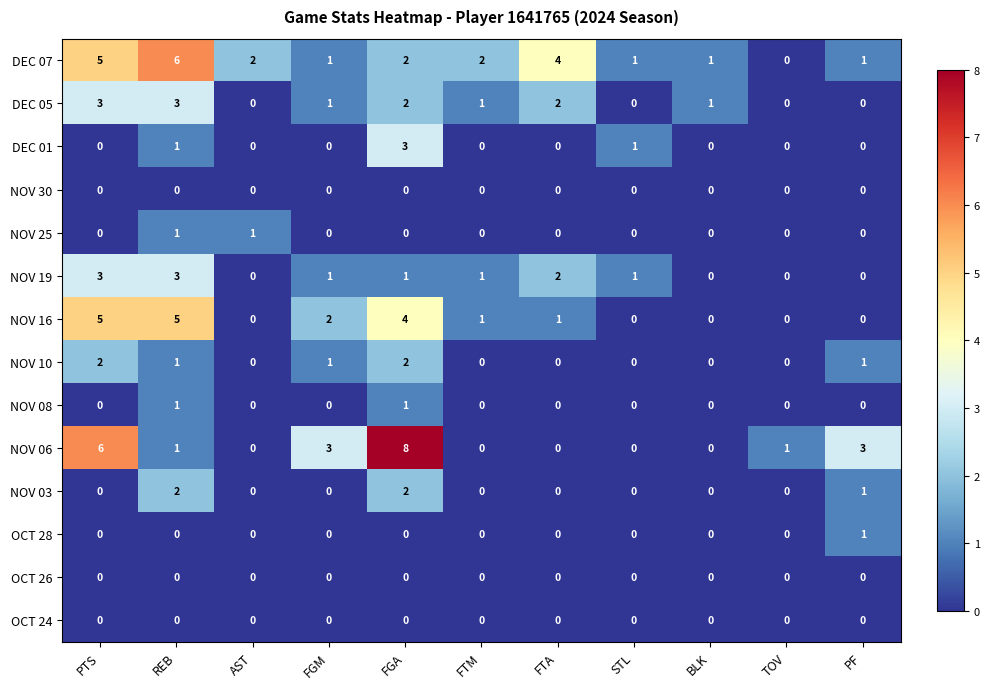

How many data points does each series have?

11